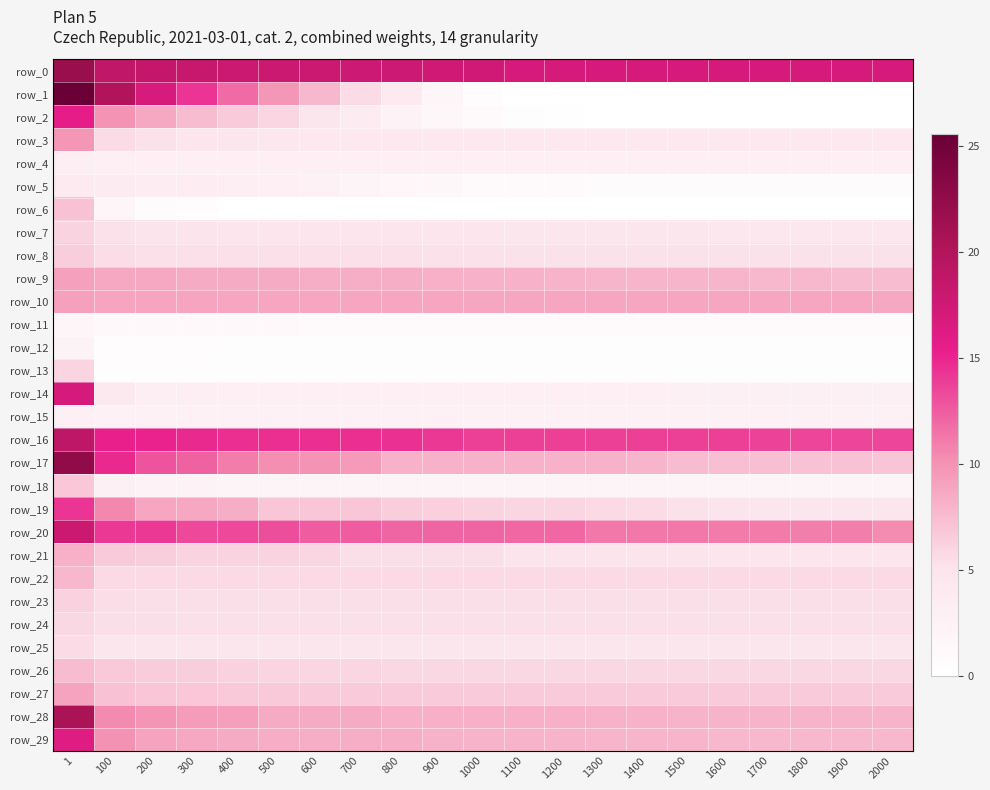

Rank the categories by row_0 value from highest to lowest.

1, 100, 200, 300, 400, 500, 600, 700, 800, 900, 1000, 1100, 1200, 1300, 1400, 1500, 1600, 1700, 1800, 1900, 2000